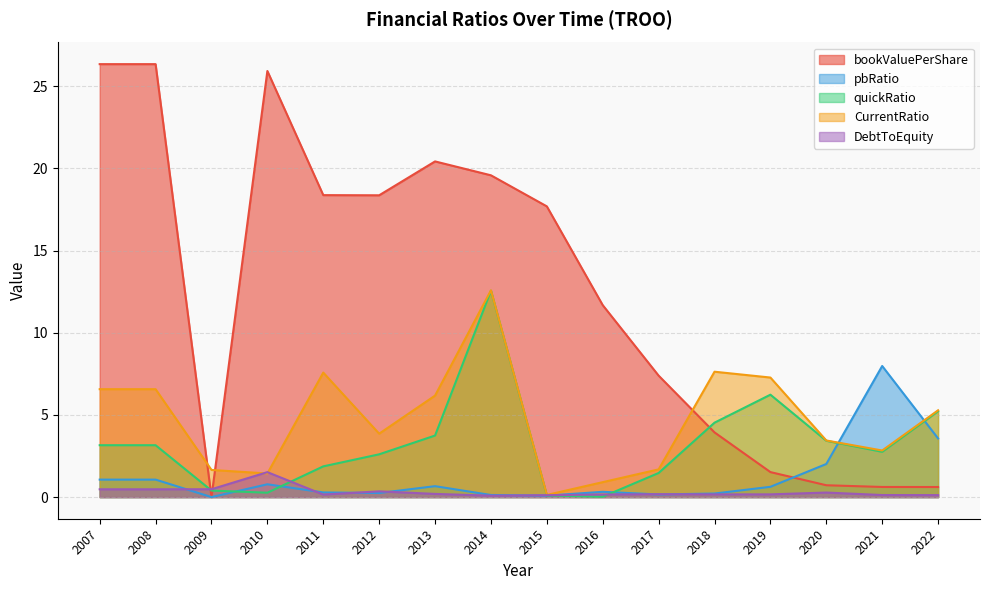

What is the difference between the maximum and second lowest values in the DebtToEquity series?

1.4